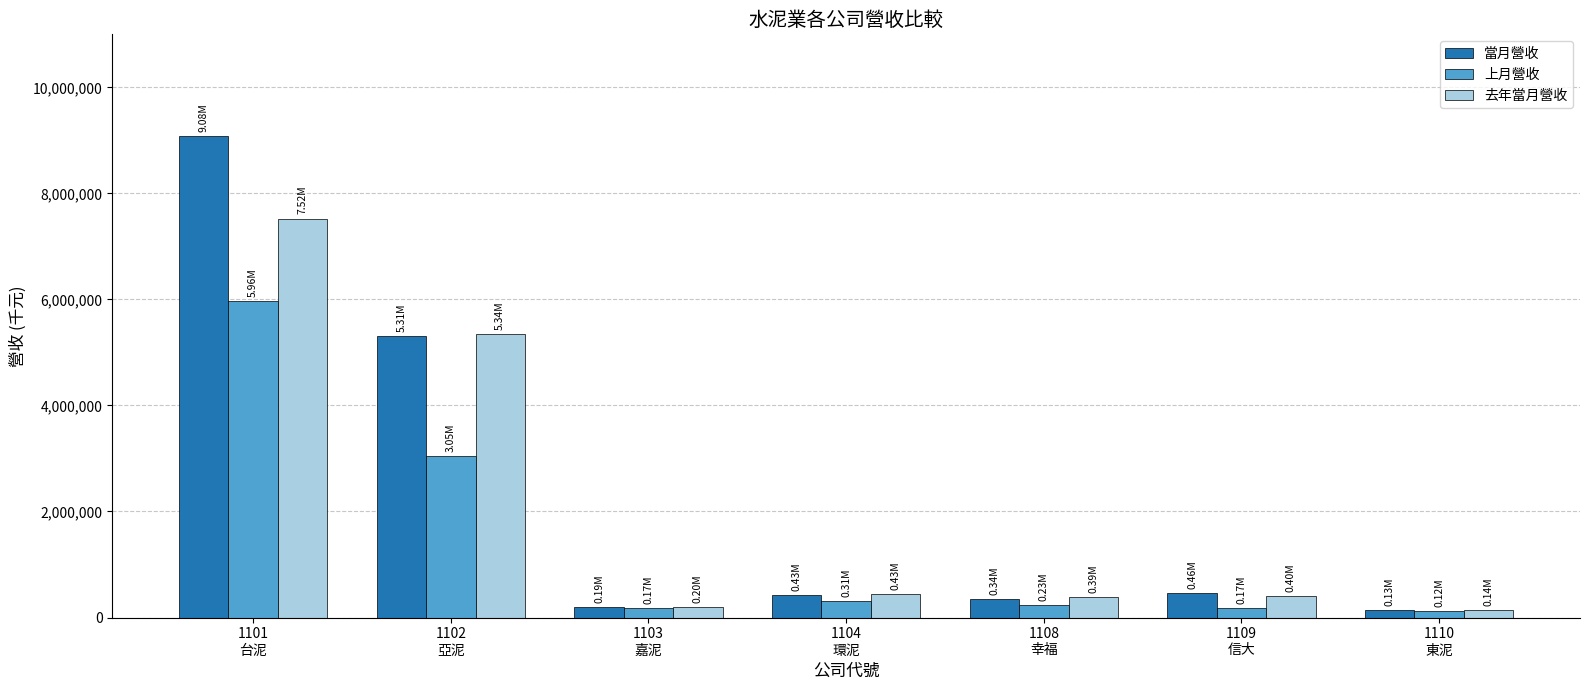

What is the average value of the 上月營收 series?

1430978